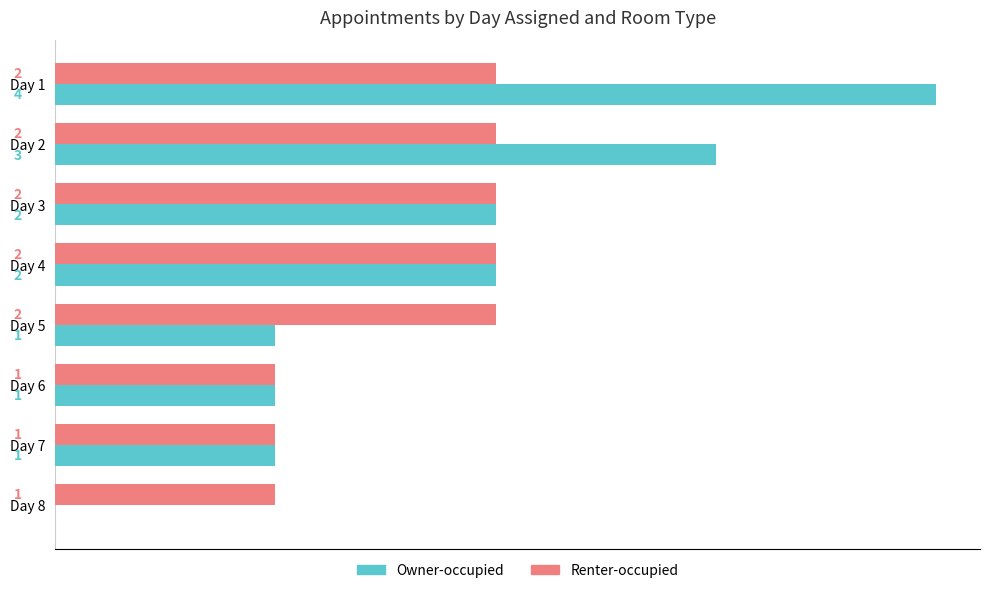

At which category does the chart reach its peak across all series?

Day 1